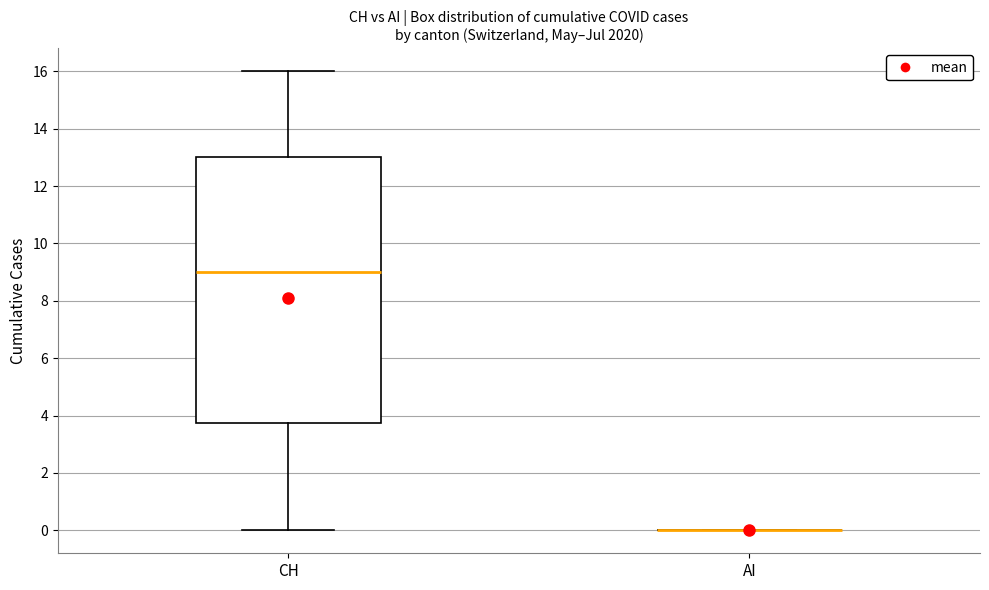

Reading left to right, read every box against the y-axis: the position of its median line, the range the box covers, and the ends of its whiskers. The values are not printed on the chart, so give them approximately, as read against the axis.

CH: median 9.0, box 3.8 to 13.0, whiskers 0.0 to 16.0
AI: box collapsed to a line at 0.0, whiskers 0.0 to 0.0